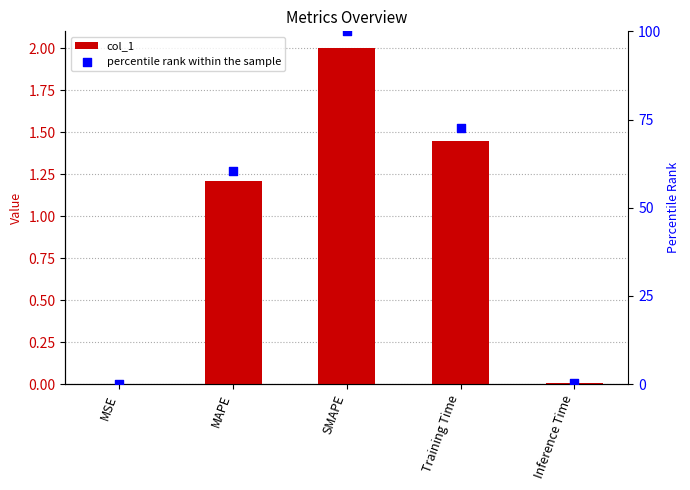

At how many categories does at least one series exceed 75?

1